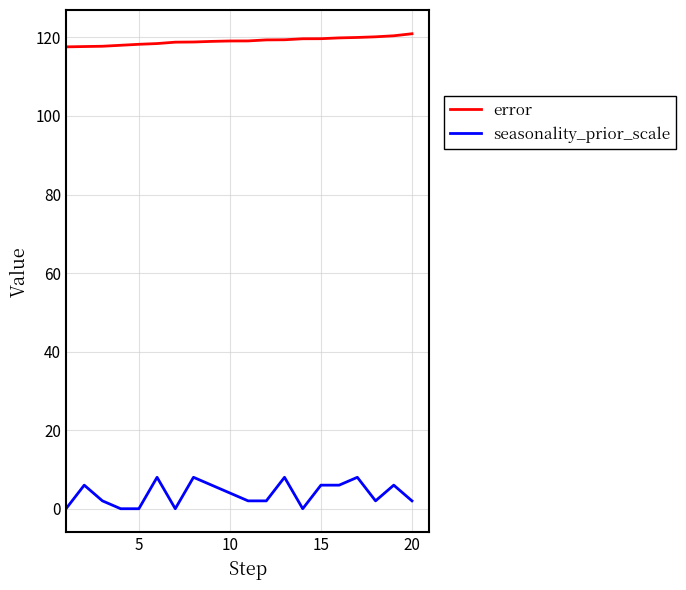

How many series are shown in this chart?

2